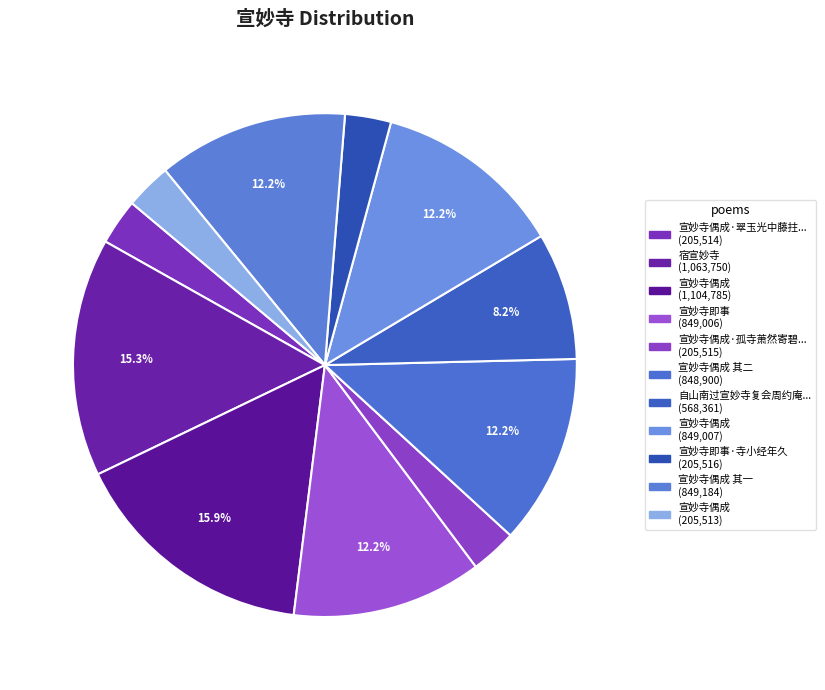

What is the largest slice in the pie chart?

宣妙寺偶成